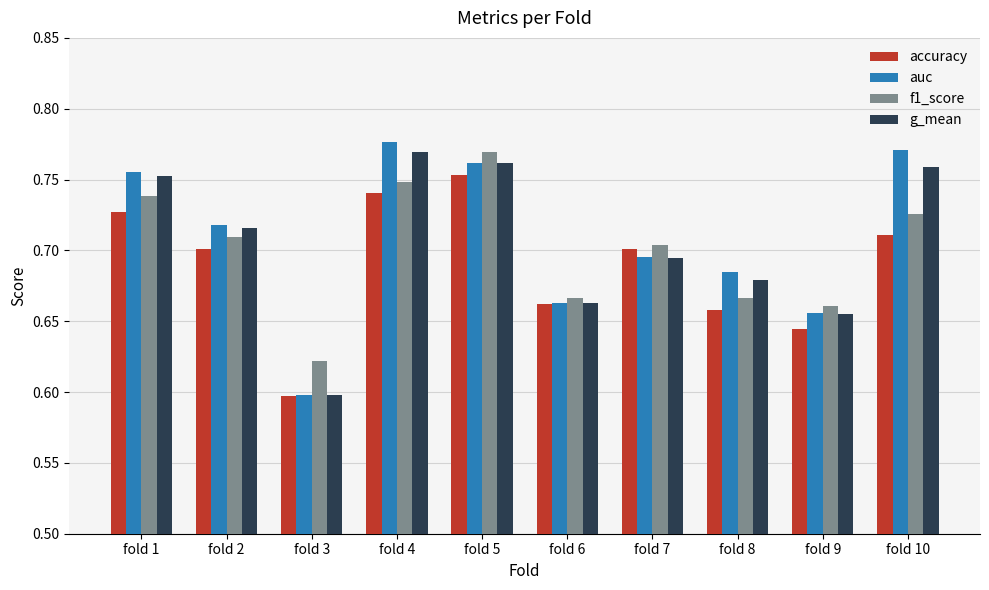

How many bars are there in each group?

4